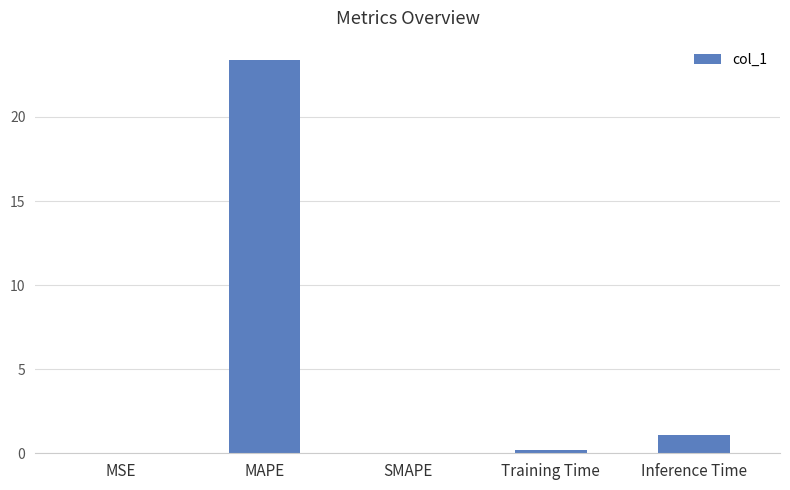

The value at SMAPE is -11.9. True or false?

False